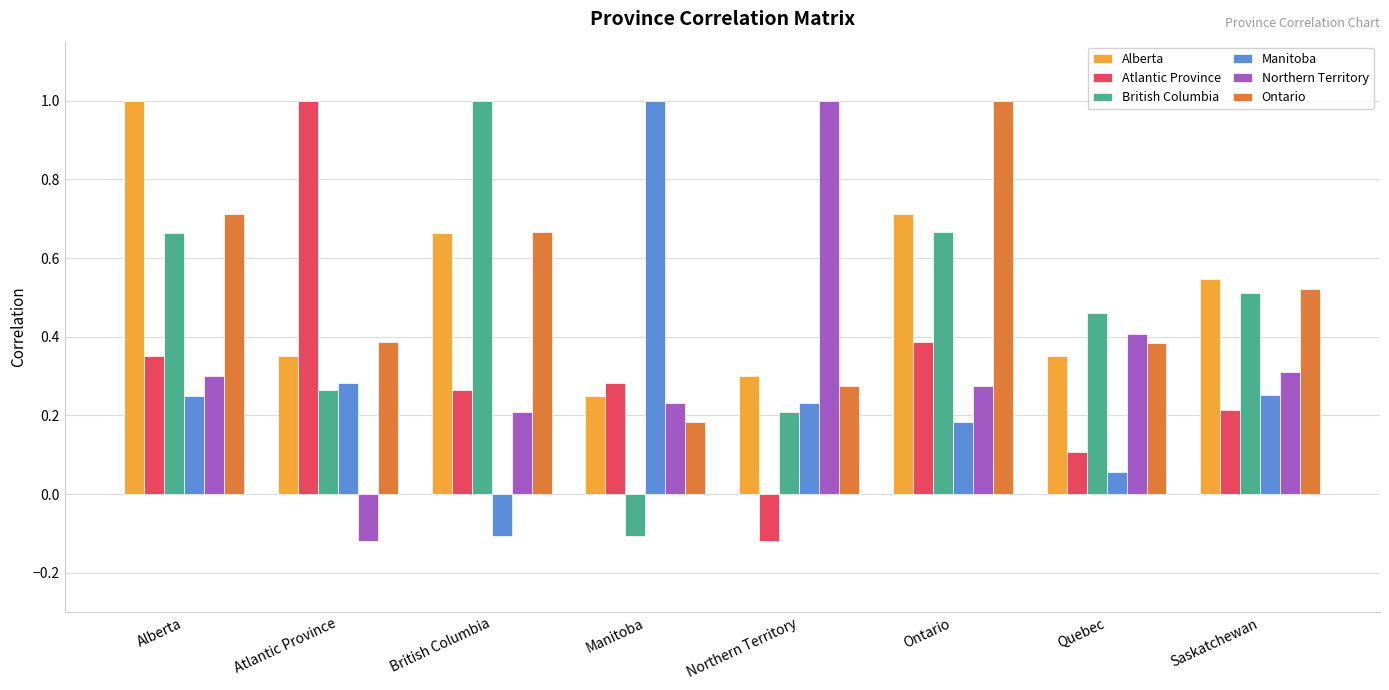

What is the spread (max minus min) of values at Ontario?

0.8